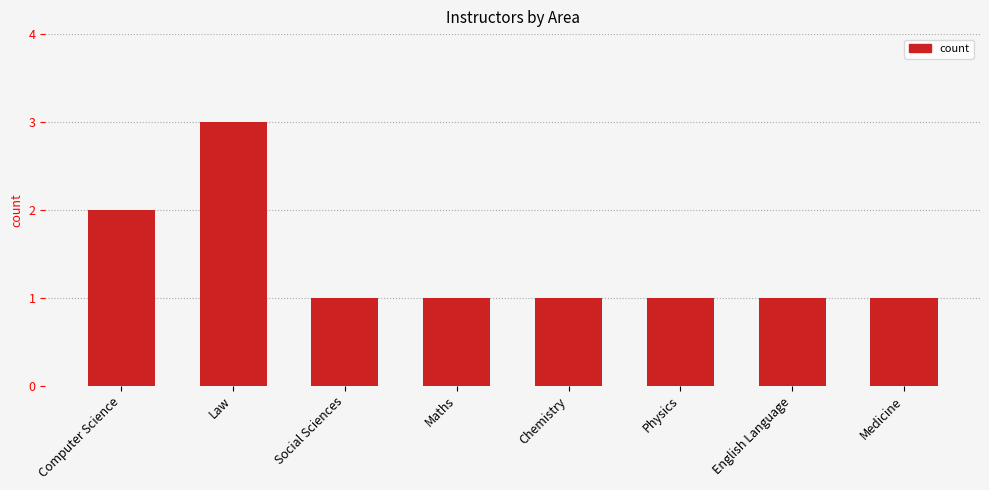

Read the value at Maths.

1